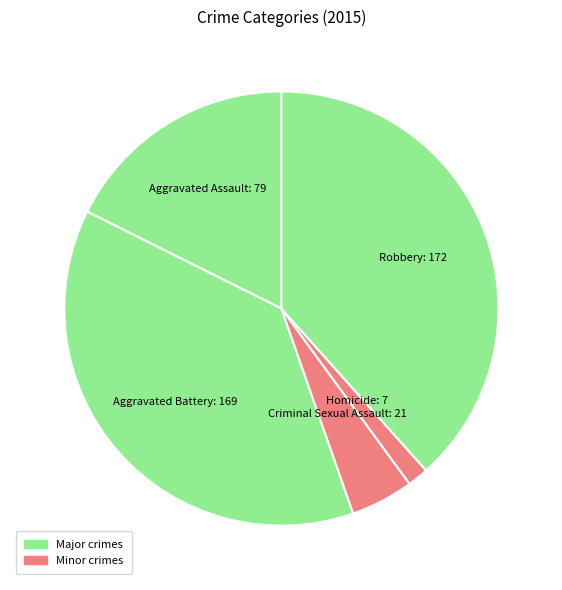

Is Criminal Sexual Assault the majority of the pie?

No